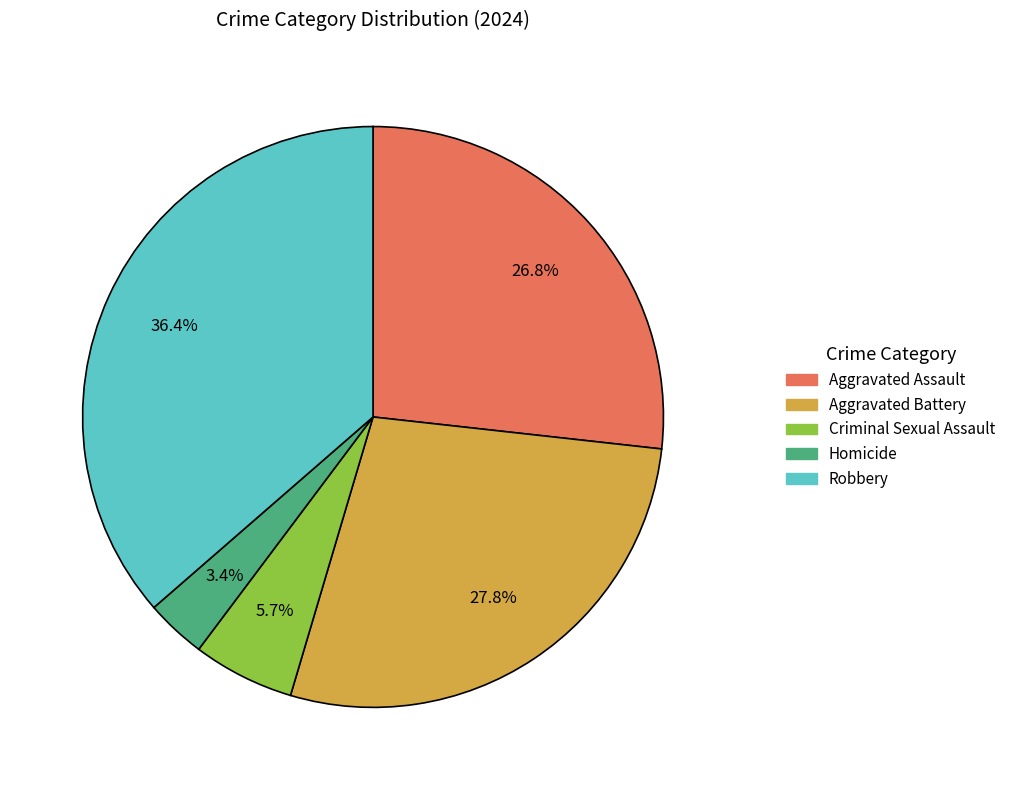

To the nearest percent, what is the difference between the largest and smallest slice percentages?

33%